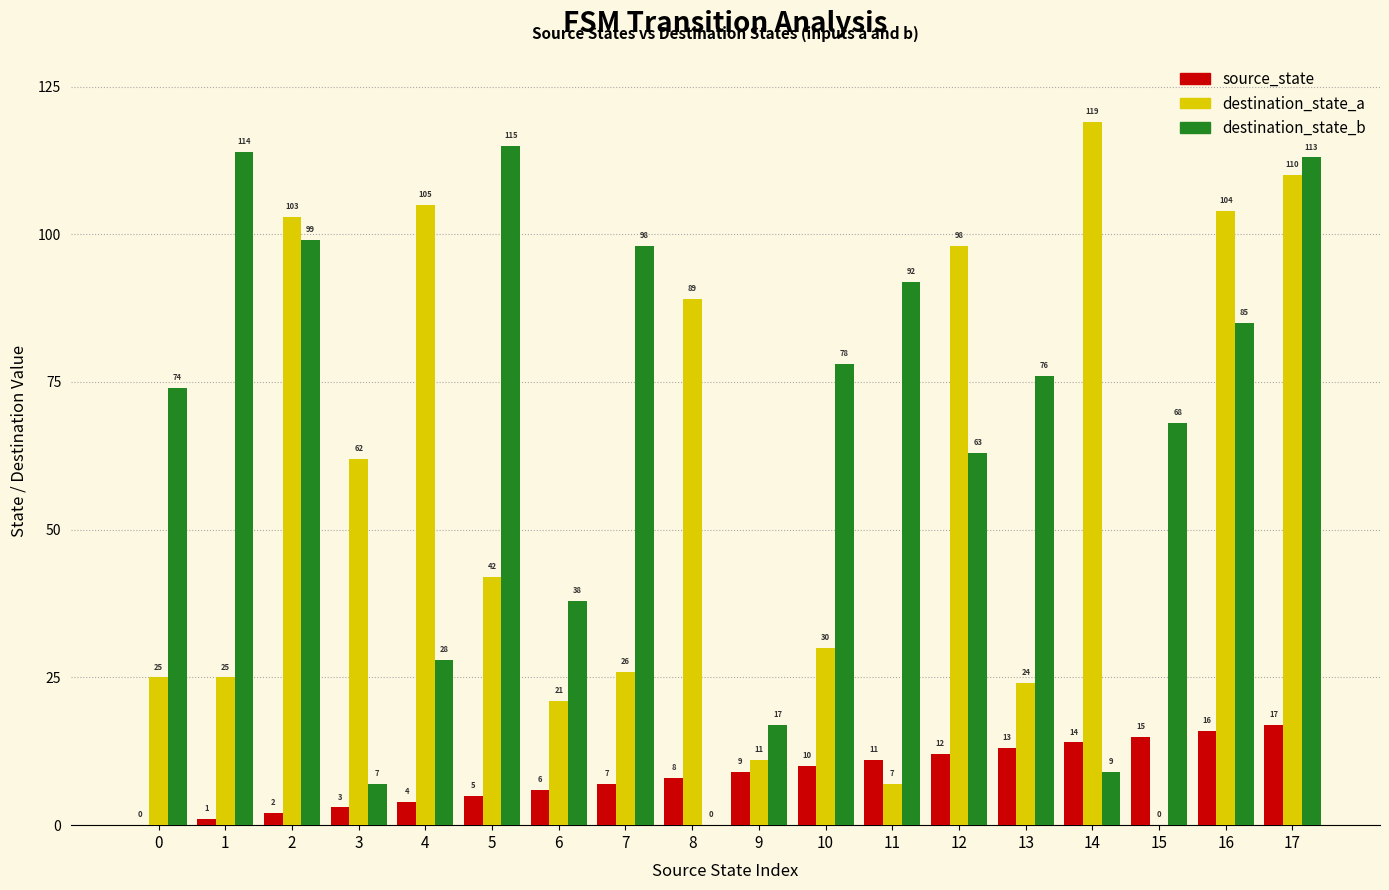

Which series has the largest range (max minus min)?

destination_state_a